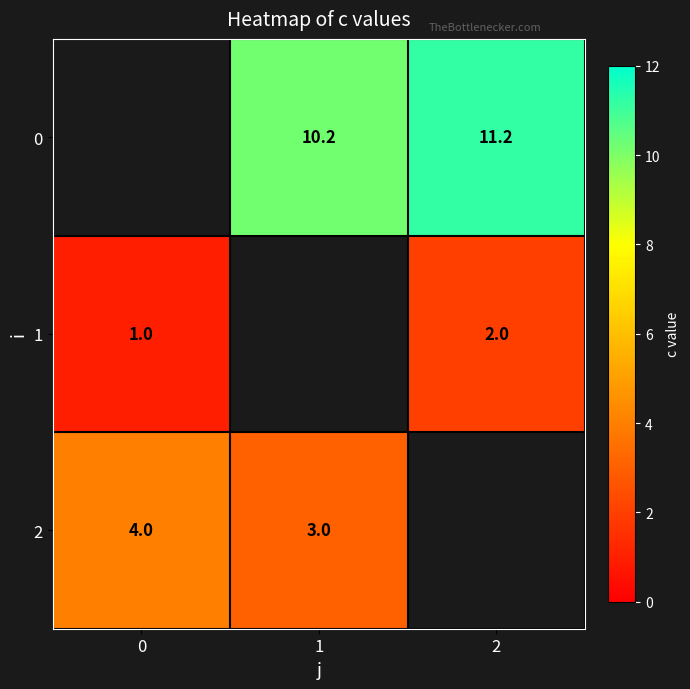

Is the value of 0 at 1 greater than the value of 2 at 1?

Yes